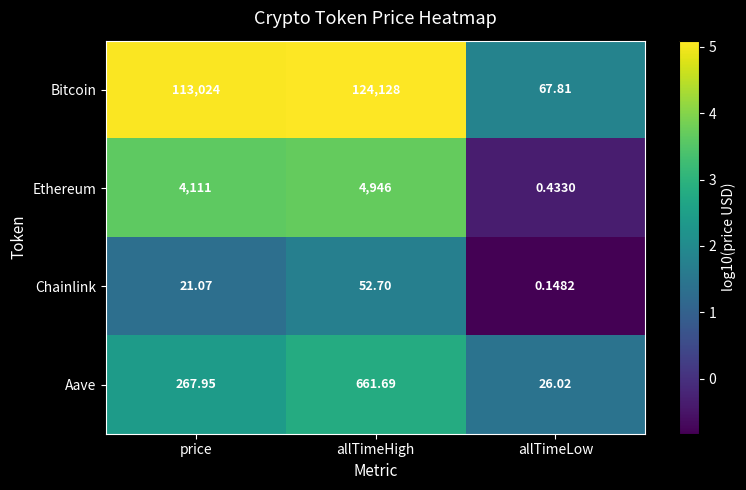

How many categories are shown in the chart?

3